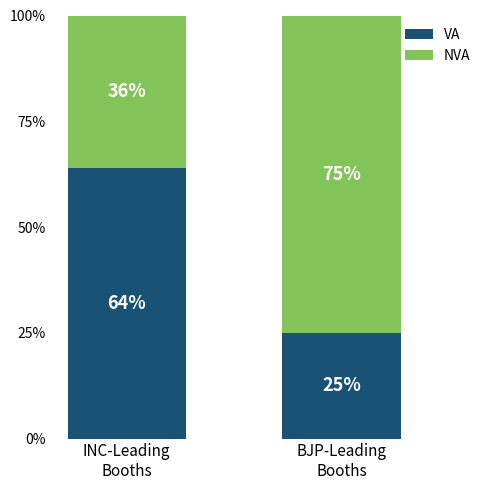

Reading left to right, transcribe the values for VA.

64	25